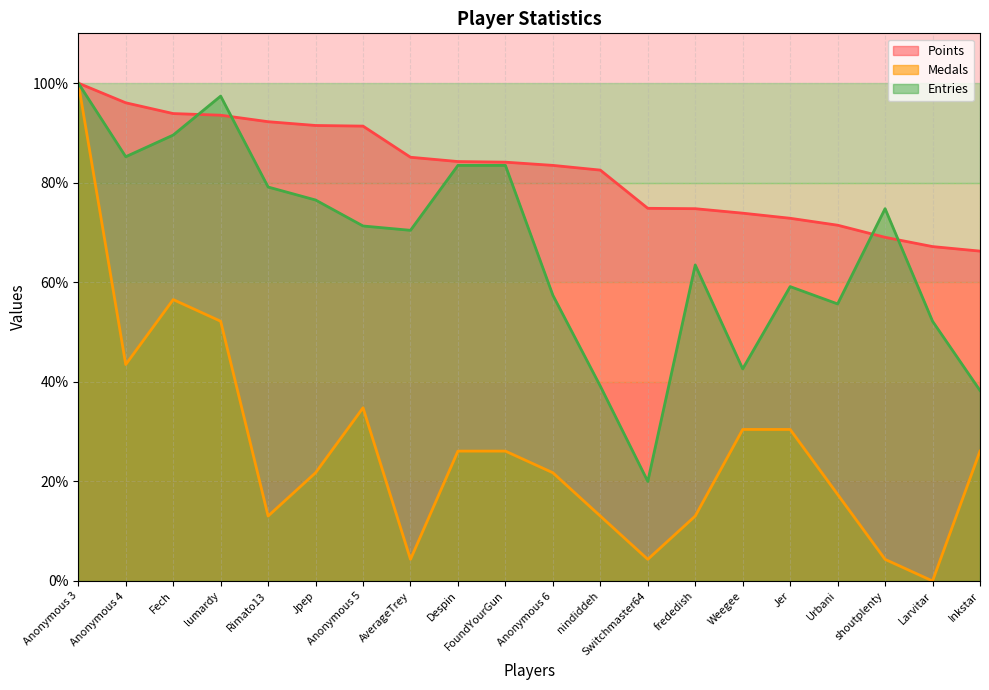

Which series has the largest range (max minus min)?

Medals